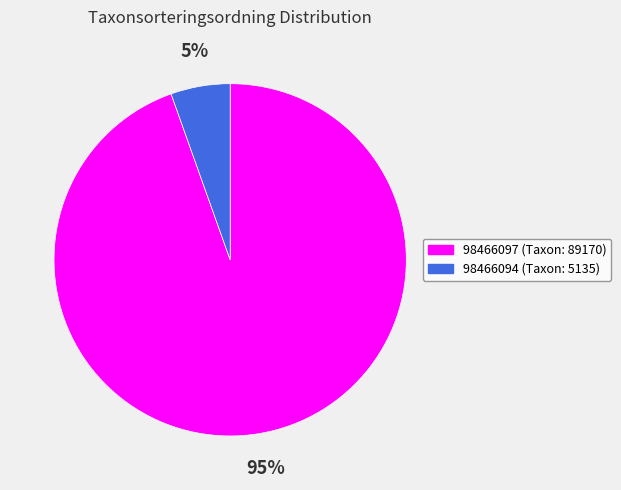

To the nearest percent, what is the average slice percentage?

50%